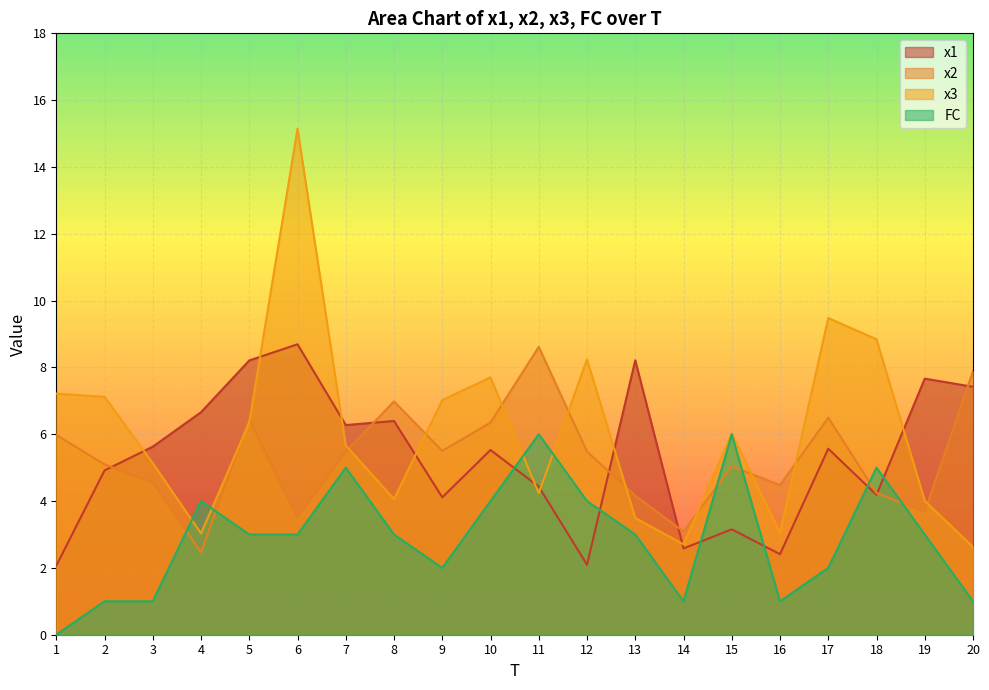

The x1 series shows 2.1 at 9. True or false?

False